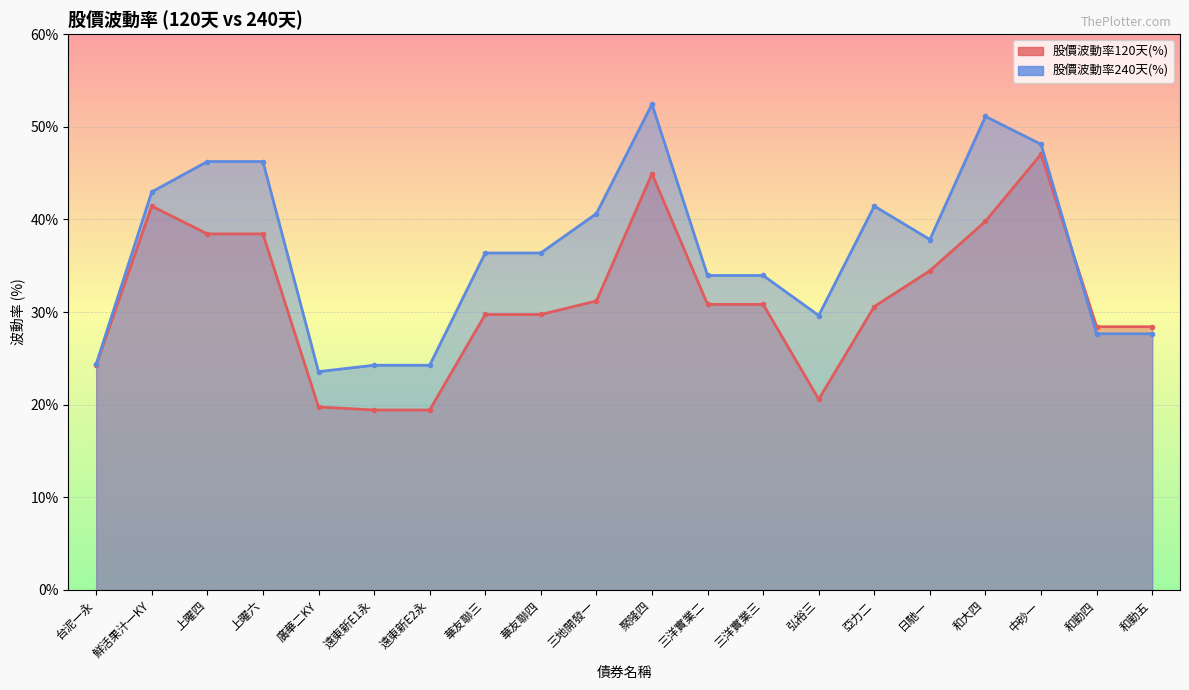

True or false: 股價波動率240天(%) and 股價波動率120天(%) cross at least once.

True